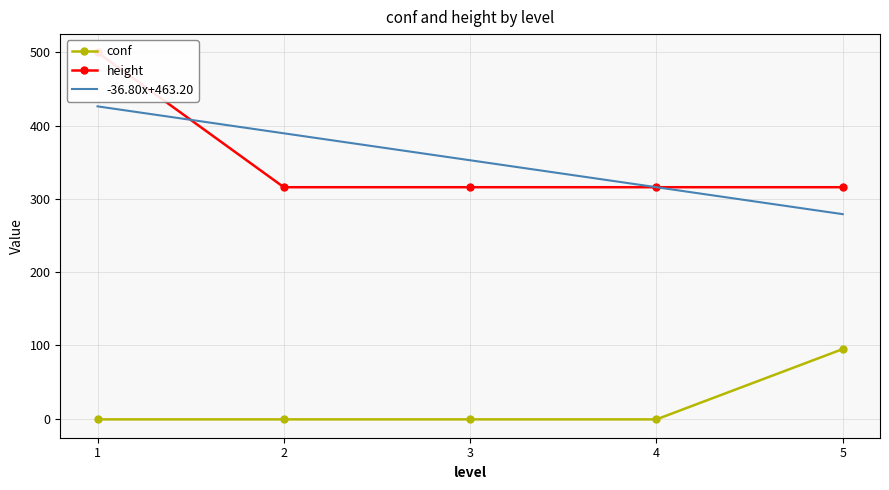

What is the difference between the maximum and minimum values in the conf series?

96